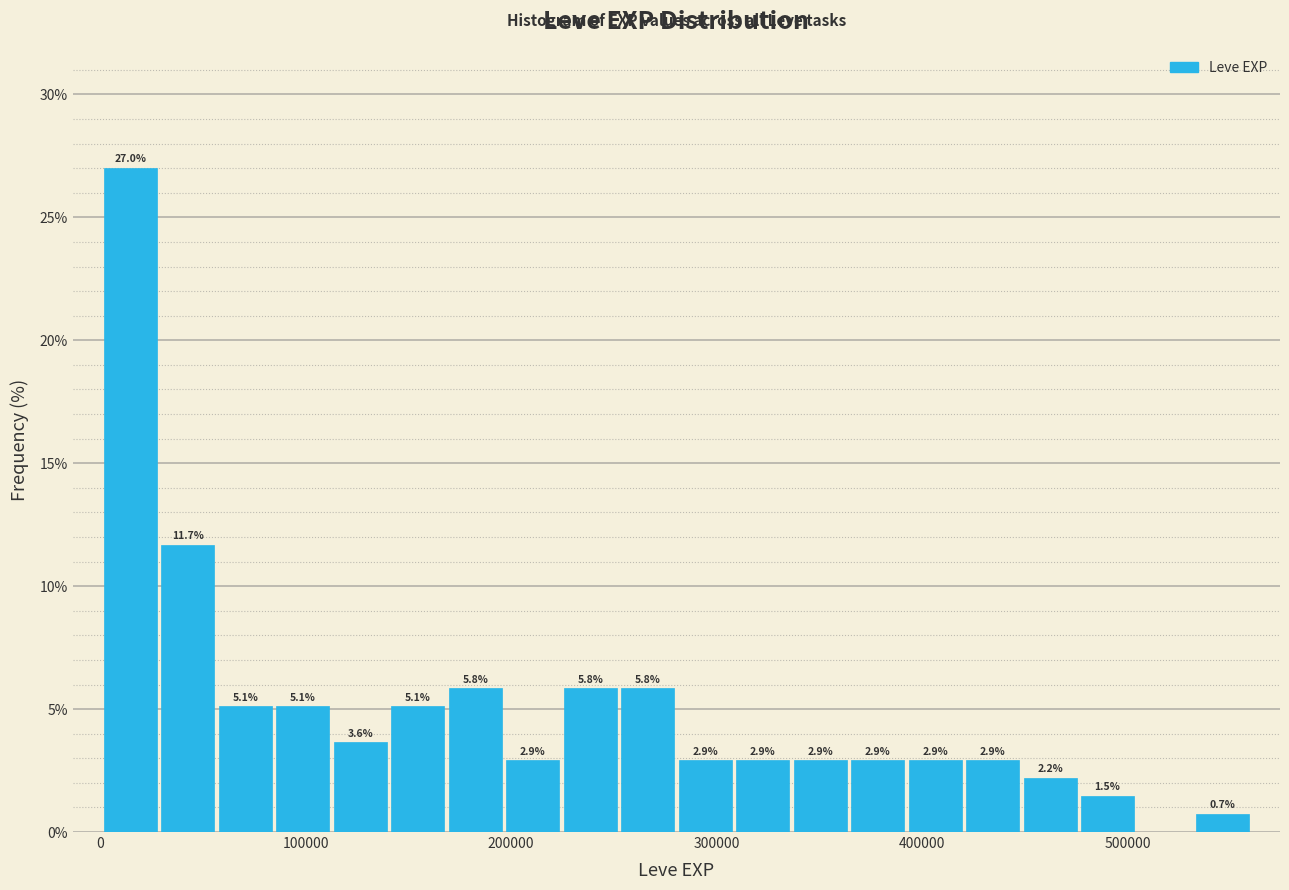

Around what value on the x-axis is the tallest bar? Give the approximate position of its centre, as read against the axis.

10000